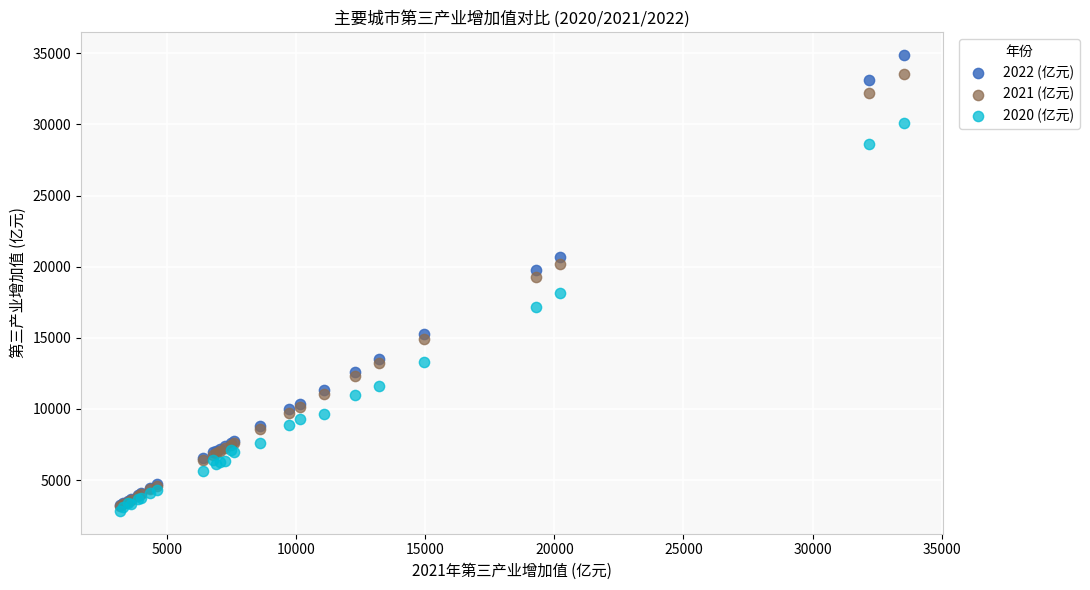

Which series reaches the maximum Y coordinate?

2022 (亿元)